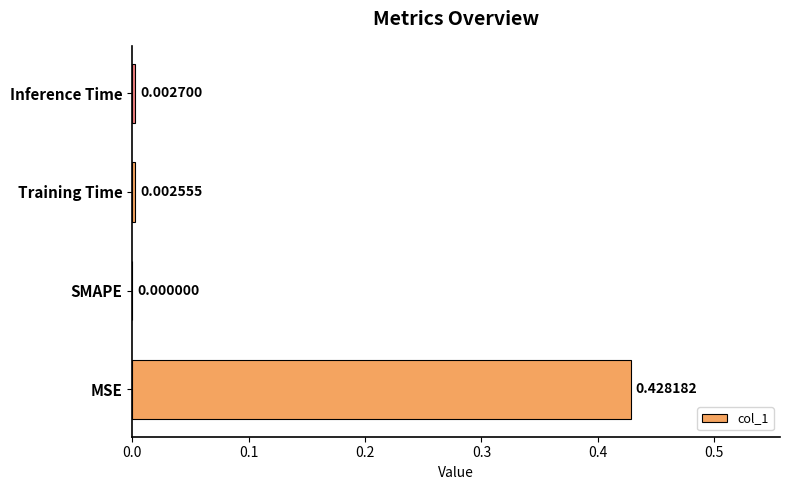

At which label is the value closest to 0?

SMAPE